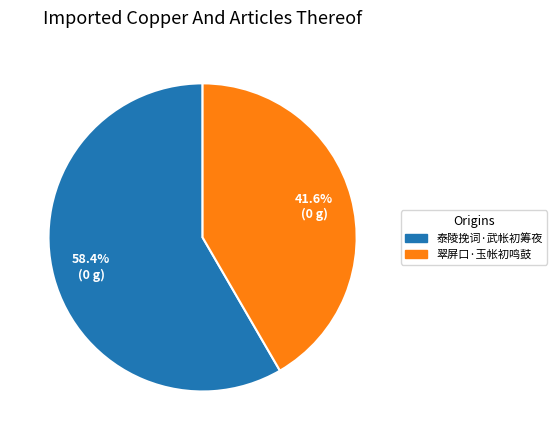

What is the ratio of the value at 翠屏口·玉帐初鸣鼓 to the value at 泰陵挽词·武帐初筹夜?

0.7